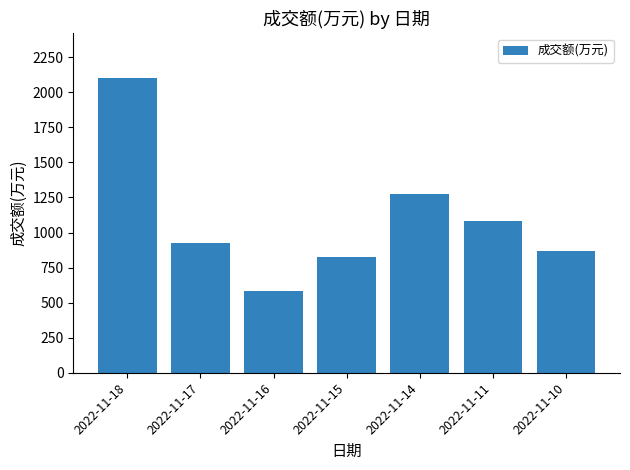

Read the value at 2022-11-15, to the nearest 50.

850